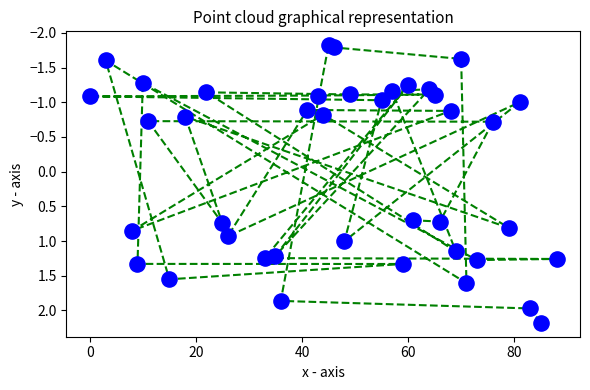

What is the range of Y values (max minus min)?

4.0